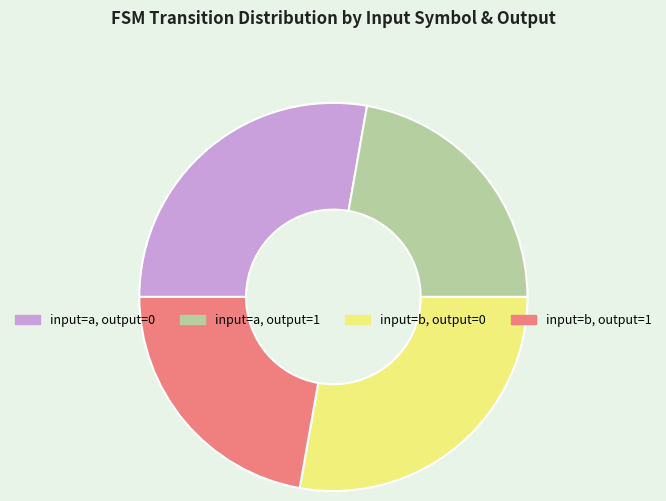

Is there any slice that represents more than half of the pie?

No